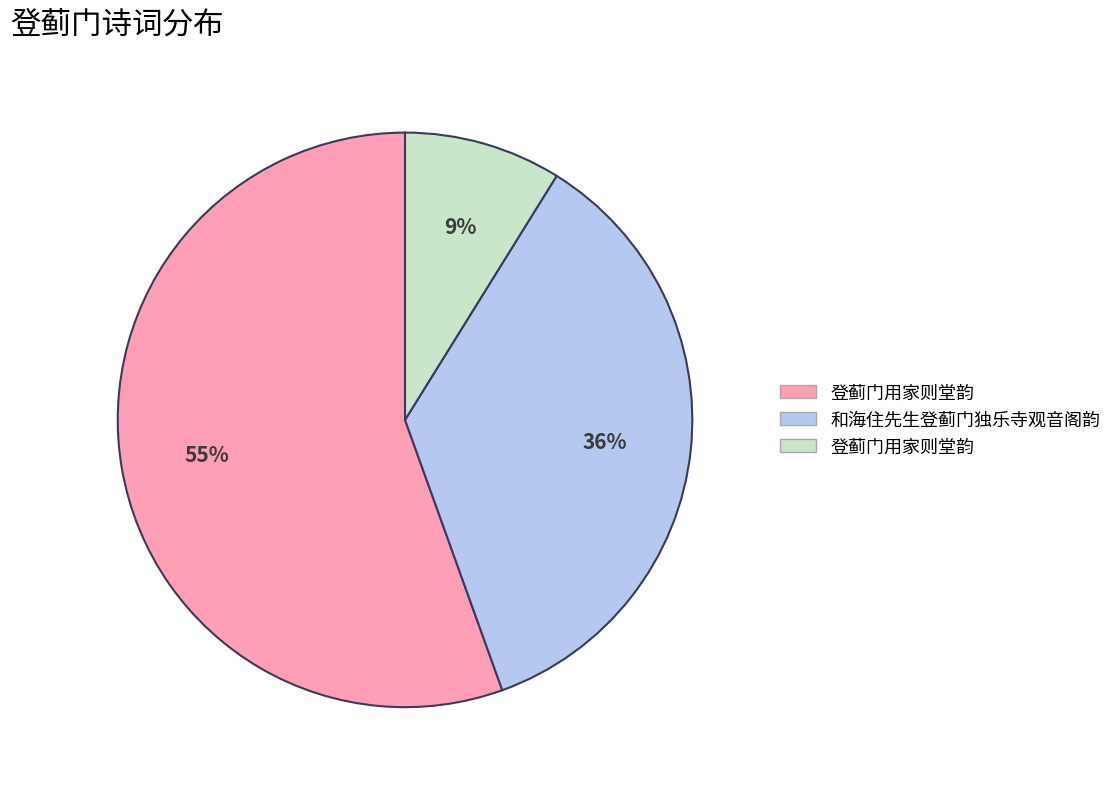

To the nearest percent, what is the average slice percentage?

33%